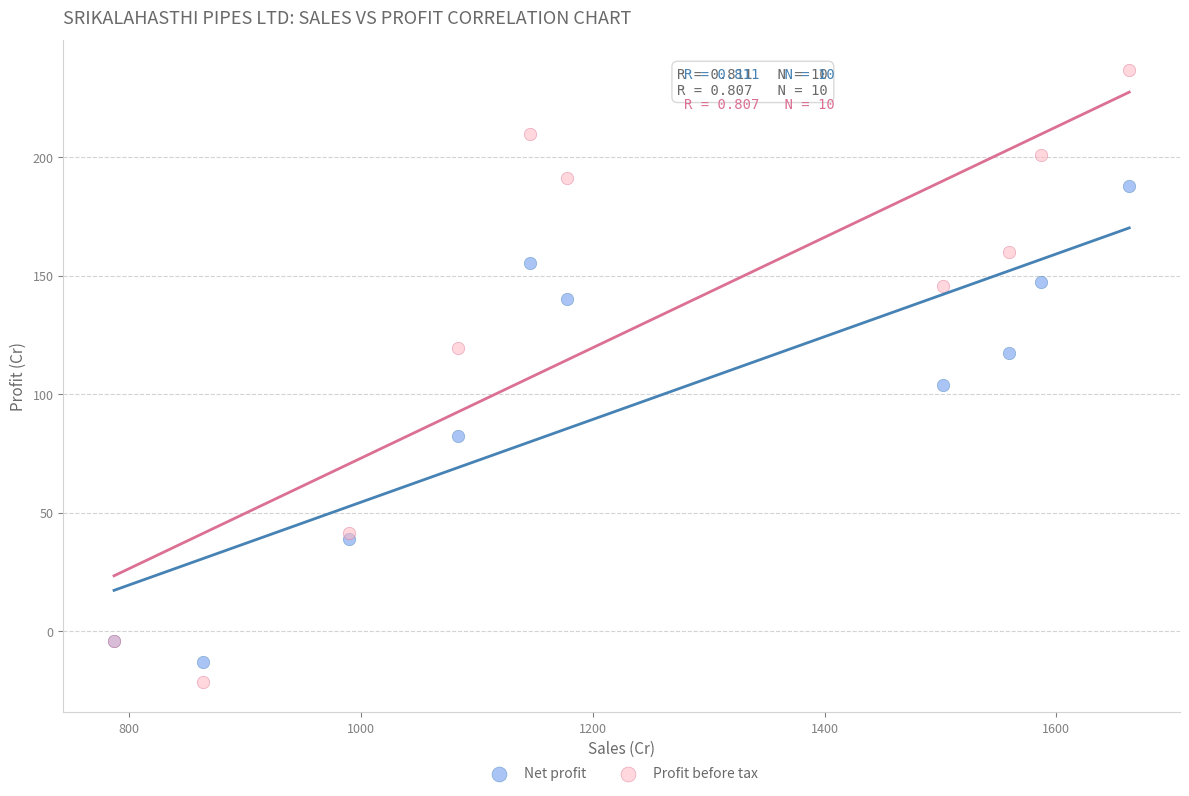

What is the X range (max minus min) for the scatter plot?

875.9